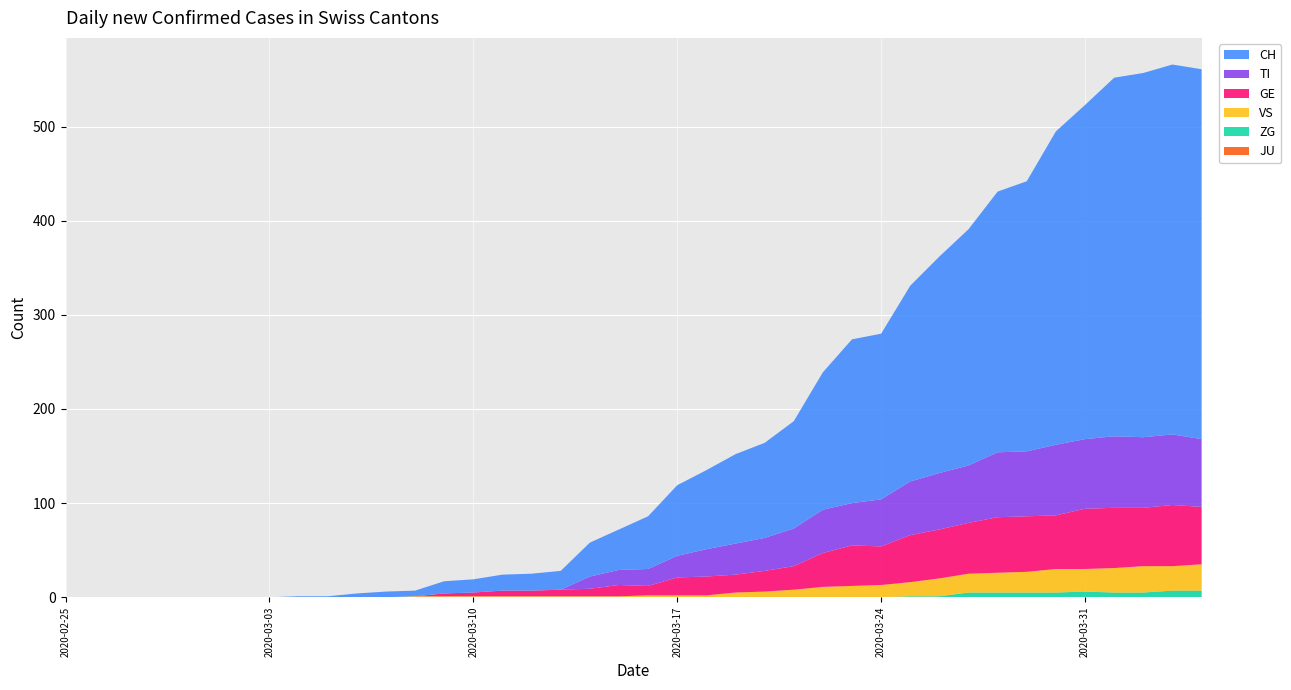

Reading left to right, transcribe all the data shown in this chart.

CH: 0	0	0	0	0	0	0	0	1	1	4	6	6	13	14	17	18	20	36	43	56	75	84	95	101	114	146	174	176	208	230	251	277	287	333	355	381	387	393	393
TI: 0	0	0	0	0	0	0	0	0	0	0	0	0	0	0	0	0	0	13	16	18	23	29	33	35	40	46	45	50	57	60	61	69	69	75	74	76	75	75	72
GE: 0	0	0	0	0	0	0	0	0	0	0	0	0	3	4	6	6	7	8	12	10	19	20	19	22	25	36	43	41	50	52	54	59	59	57	64	64	62	65	61
JU: 0	0	0	0	0	0	0	0	0	0	0	0	0	0	0	0	0	0	0	0	0	0	0	0	0	0	0	0	0	0	0	0	0	0	0	0	0	0	0	0
VS: 0	0	0	0	0	0	0	0	0	0	0	0	1	1	1	1	1	1	1	1	2	2	2	5	6	8	11	12	13	15	19	20	21	22	25	24	26	28	26	28
ZG: 0	0	0	0	0	0	0	0	0	0	0	0	0	0	0	0	0	0	0	0	0	0	0	0	0	0	0	0	0	1	1	5	5	5	5	6	5	5	7	7